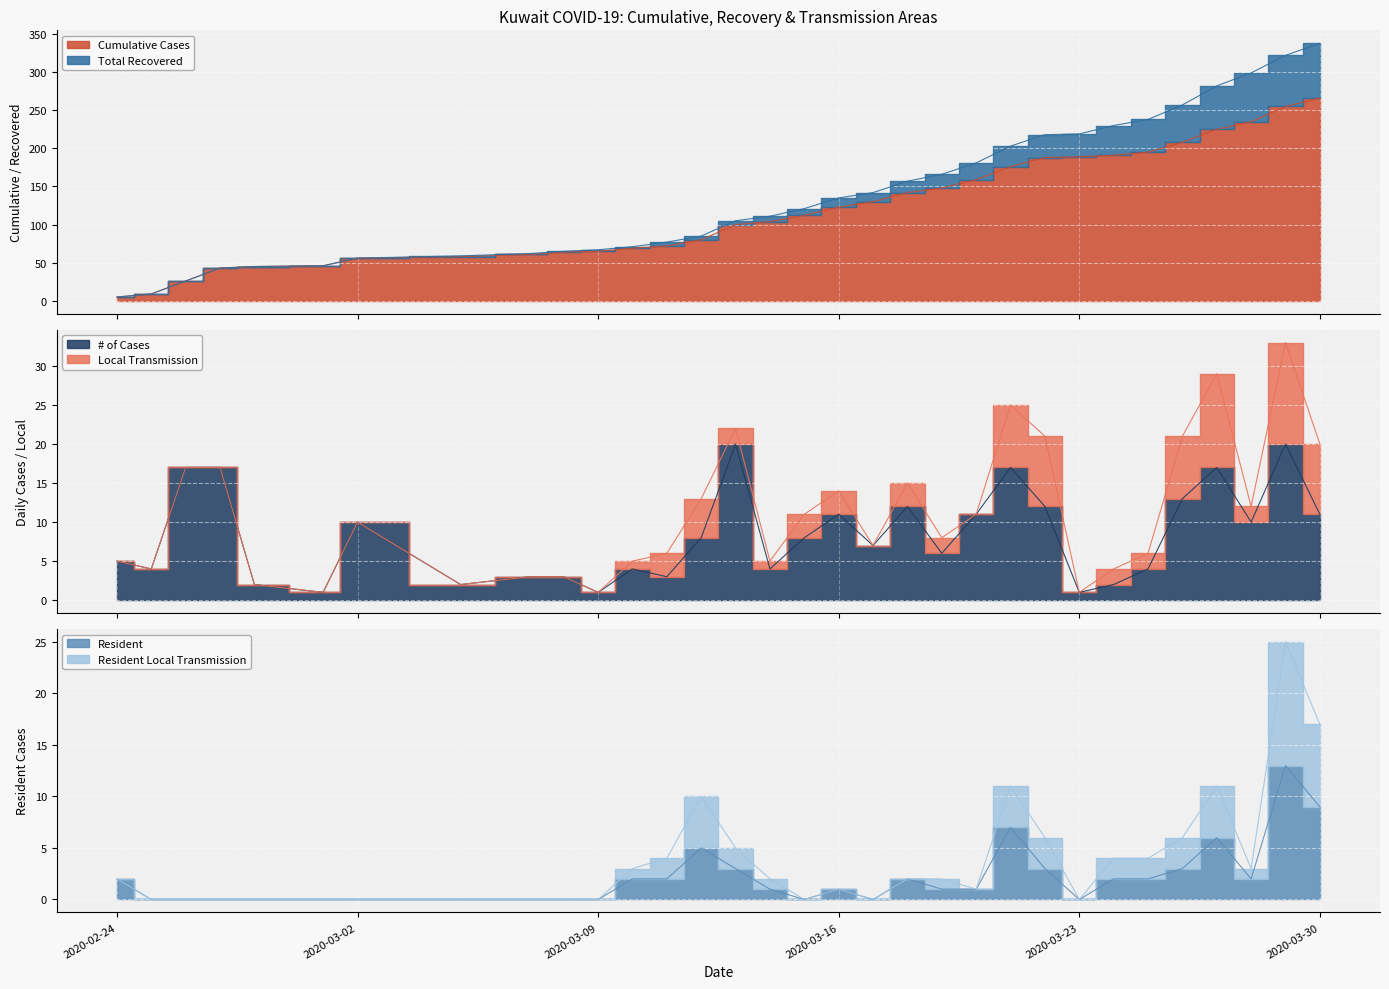

What is the difference between the highest and lowest values at 2020-03-25?

193